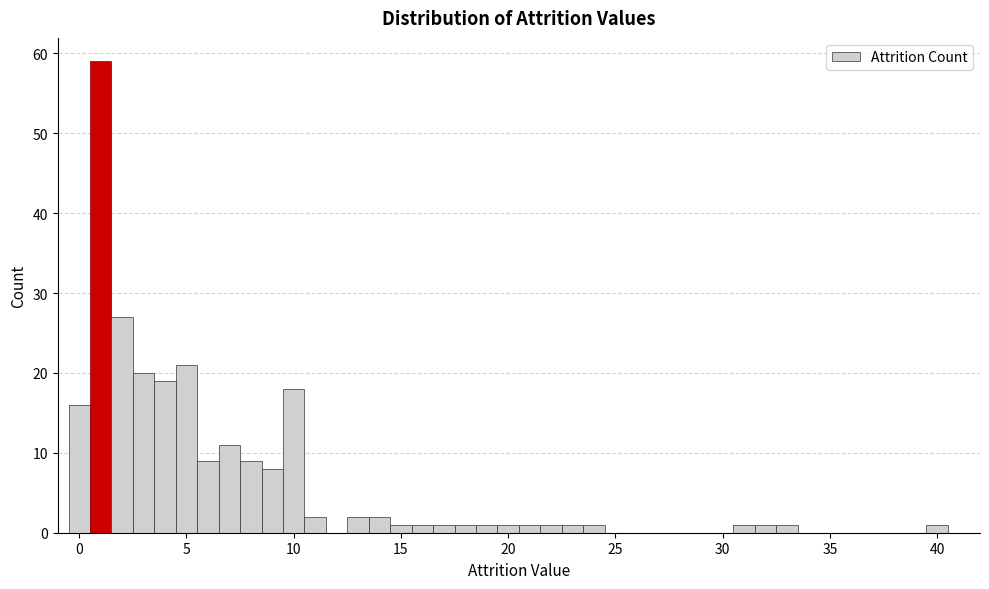

Read against the x-axis, roughly where is the centre of the tallest bar?

1.0